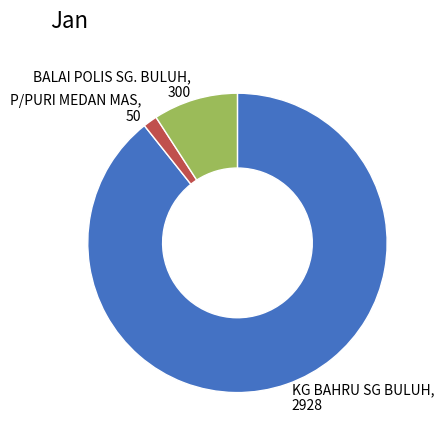

Combined, do BALAI POLIS SG. BULUH, 300 and KG BAHRU SG BULUH, 2928 account for over 50%?

Yes